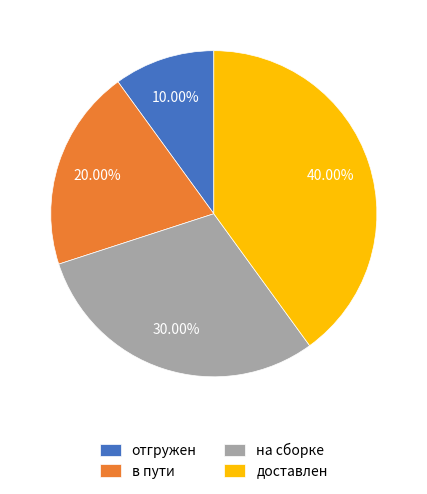

To the nearest percent, what is the combined percentage of в пути and отгружен?

30%